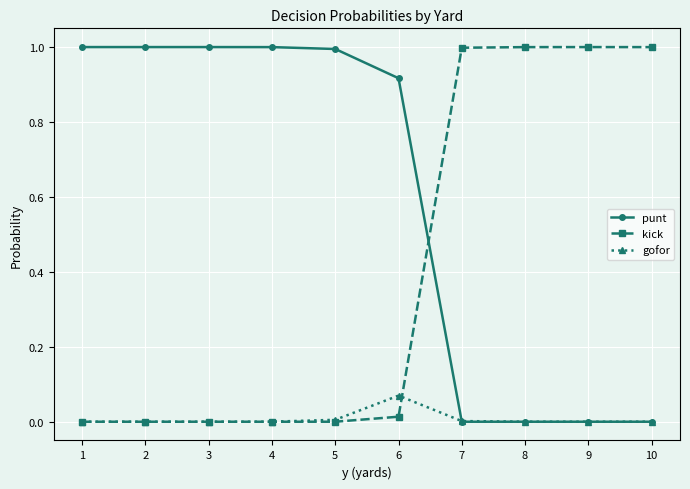

True or false: gofor has more than 0 interior local peaks.

True